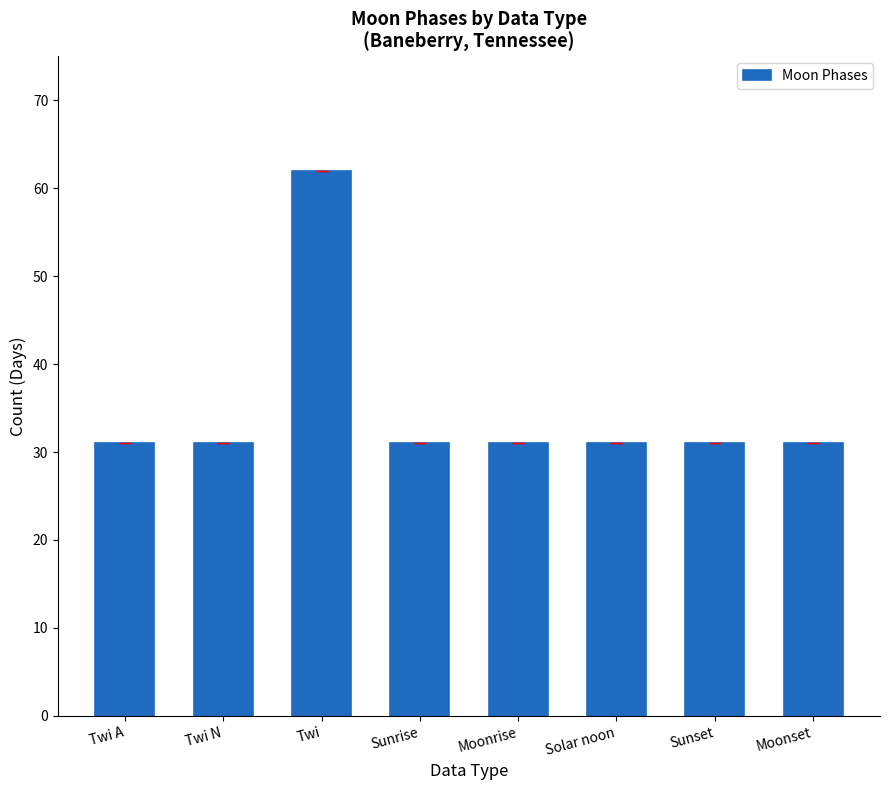

How many distinct data groups are displayed?

1